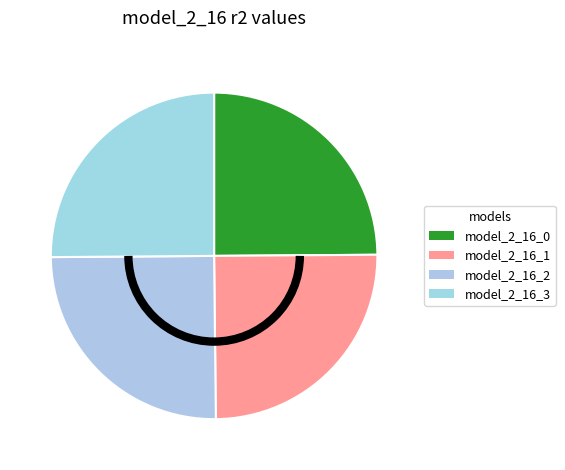

Count the number of slices in the pie.

4